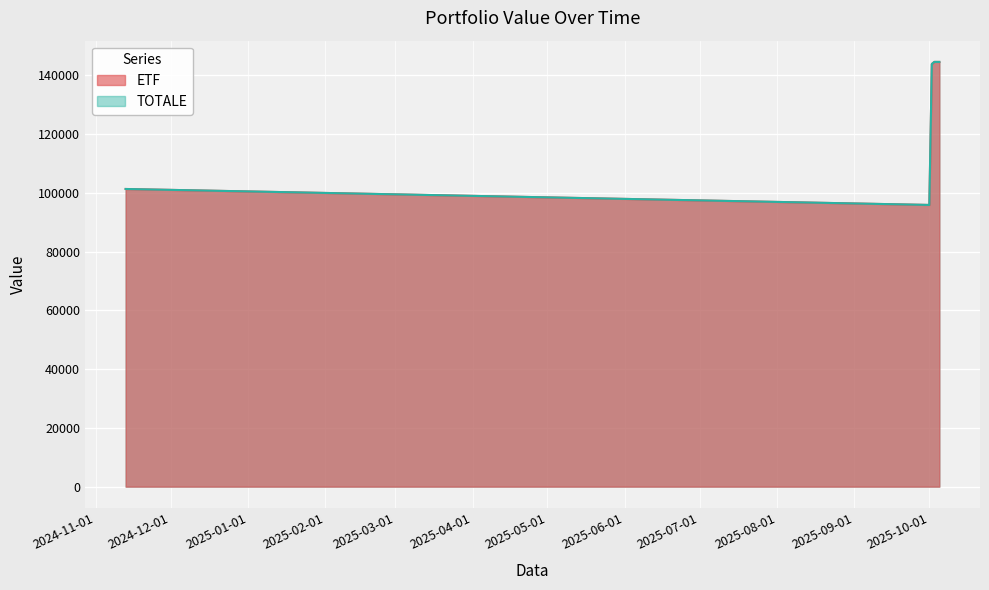

Is it true that ETF equals 144527.0 at 2025-10-05?

True